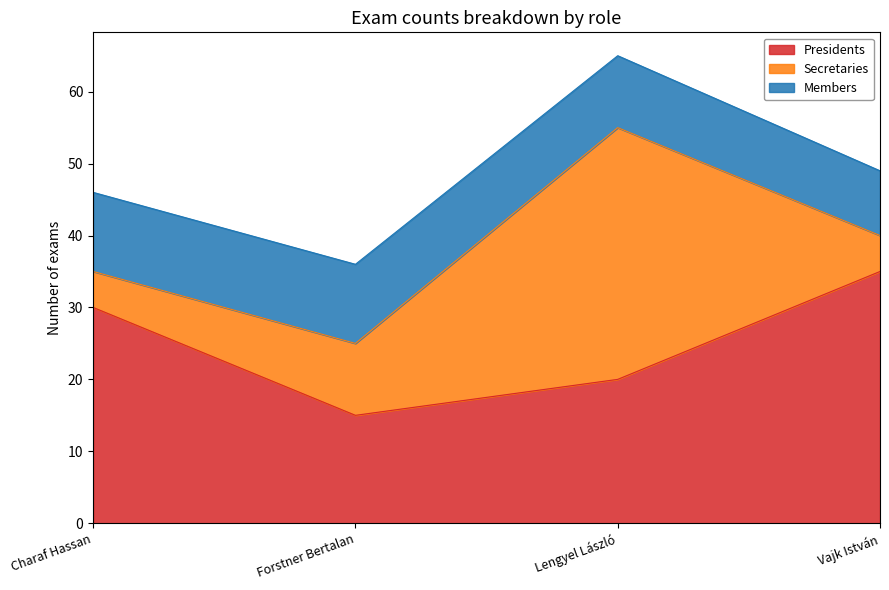

What is the difference between the second highest and second lowest values in the Presidents series?

10